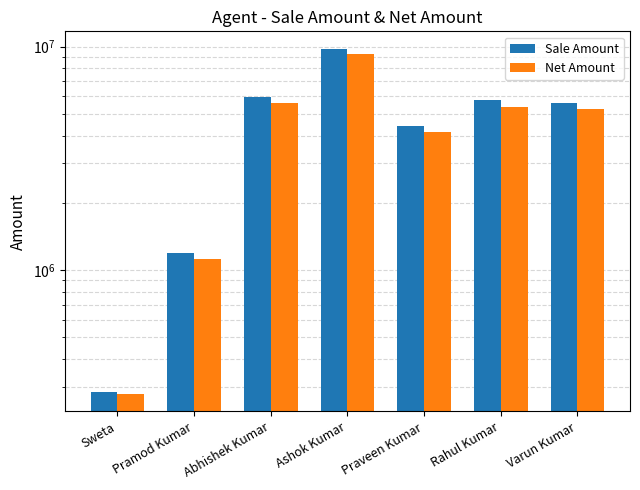

What position from the right is Abhishek Kumar?

5